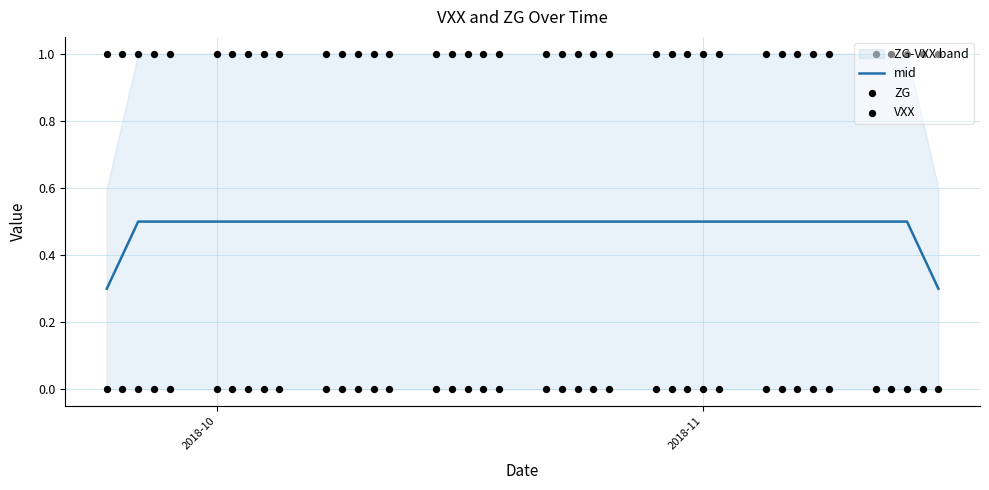

At how many categories does at least one series exceed 0?

40